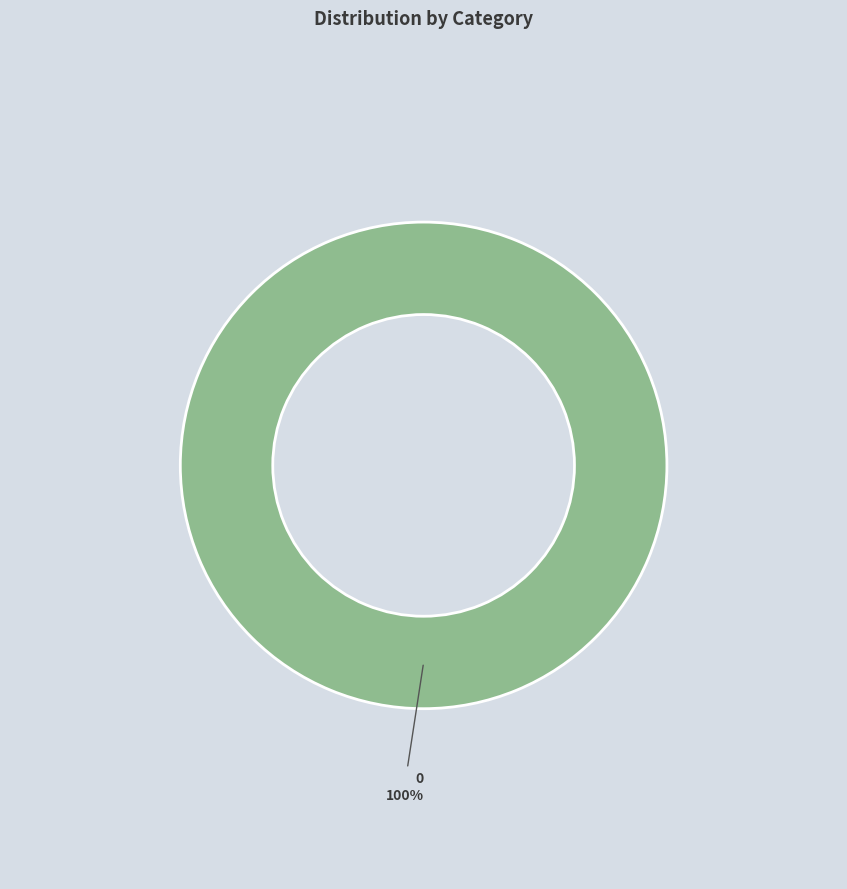

The 0 slice represents 93% of the pie. True or false?

False